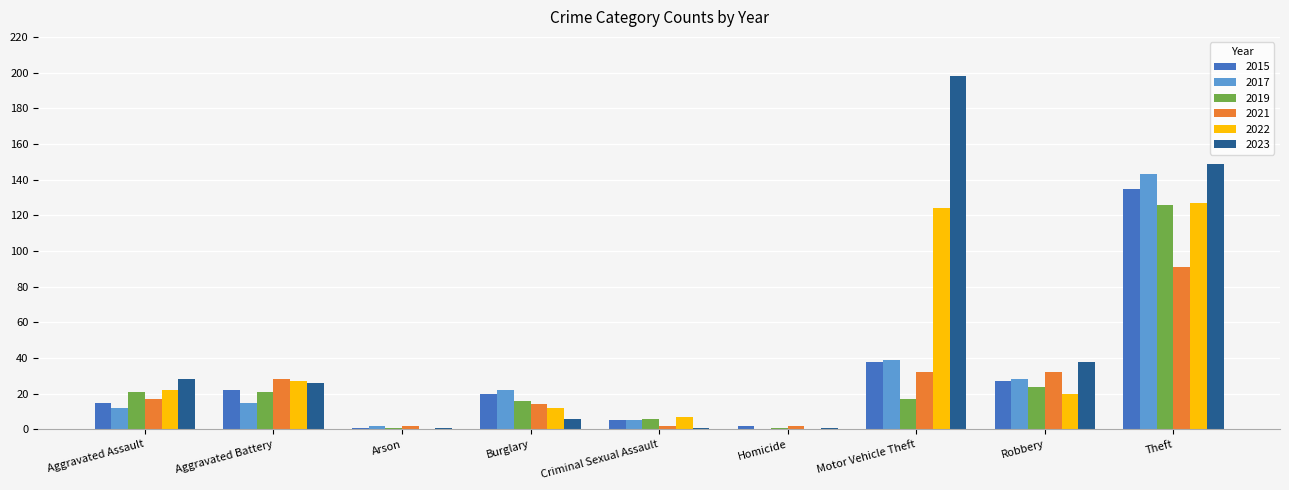

Read the 2021 value at Burglary.

14